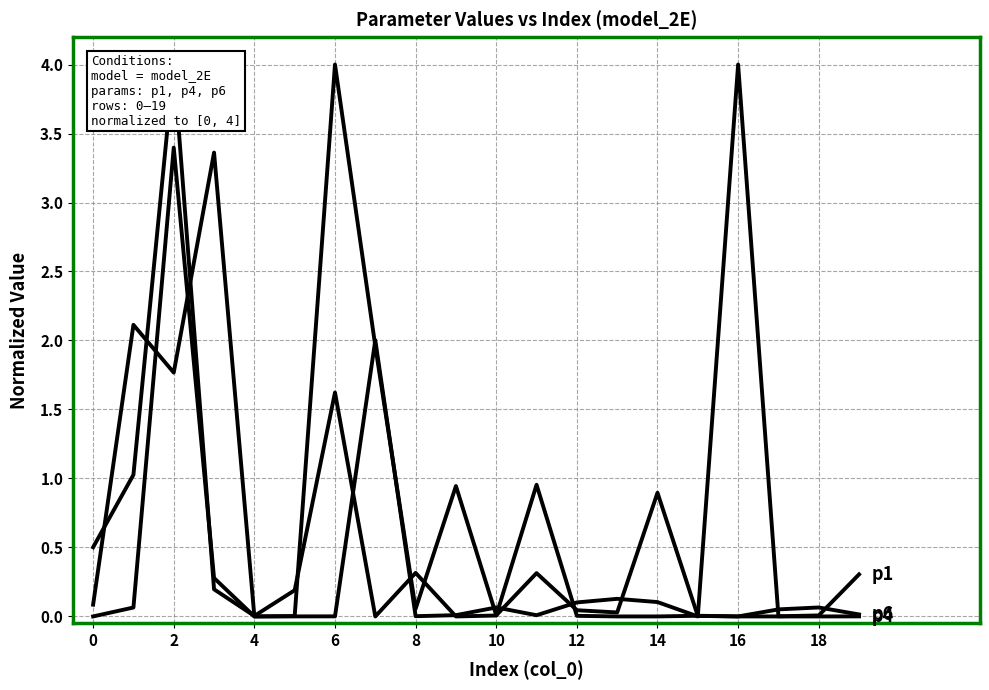

What is the total value across all series at 17?

0.1